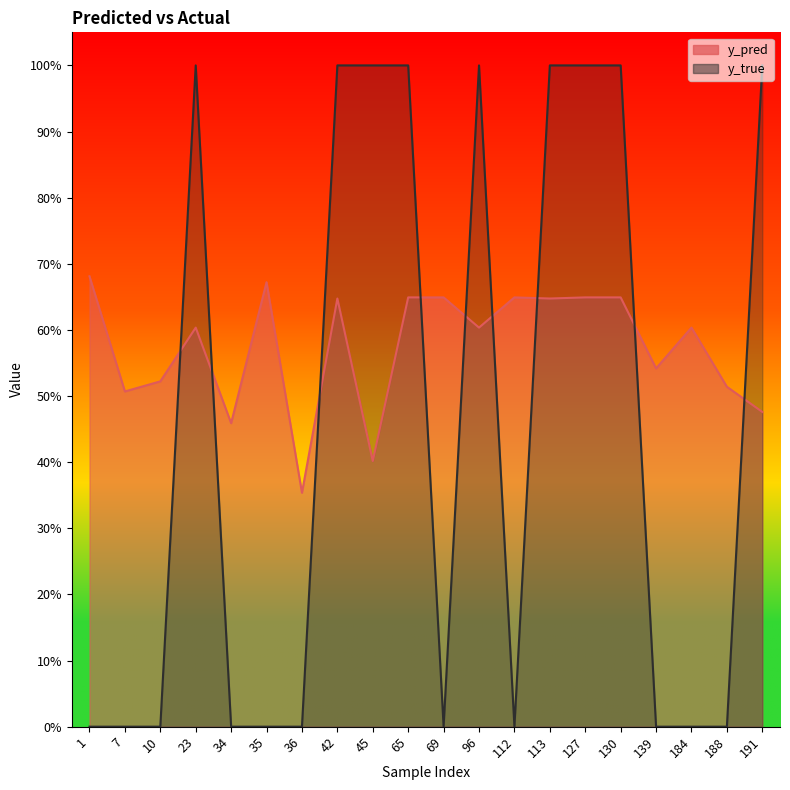

Reading left to right, extract all data points from this chart.

y_pred: 0.7	0.5	0.5	0.6	0.5	0.7	0.4	0.6	0.4	0.6	0.6	0.6	0.6	0.6	0.6	0.6	0.5	0.6	0.5	0.5
y_true: 0.0	0.0	0.0	1.0	0.0	0.0	0.0	1.0	1.0	1.0	0.0	1.0	0.0	1.0	1.0	1.0	0.0	0.0	0.0	1.0